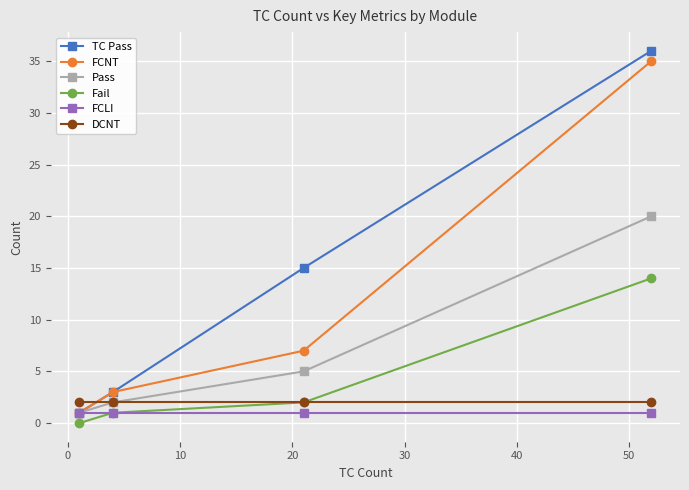

How many data points does each series have?

4